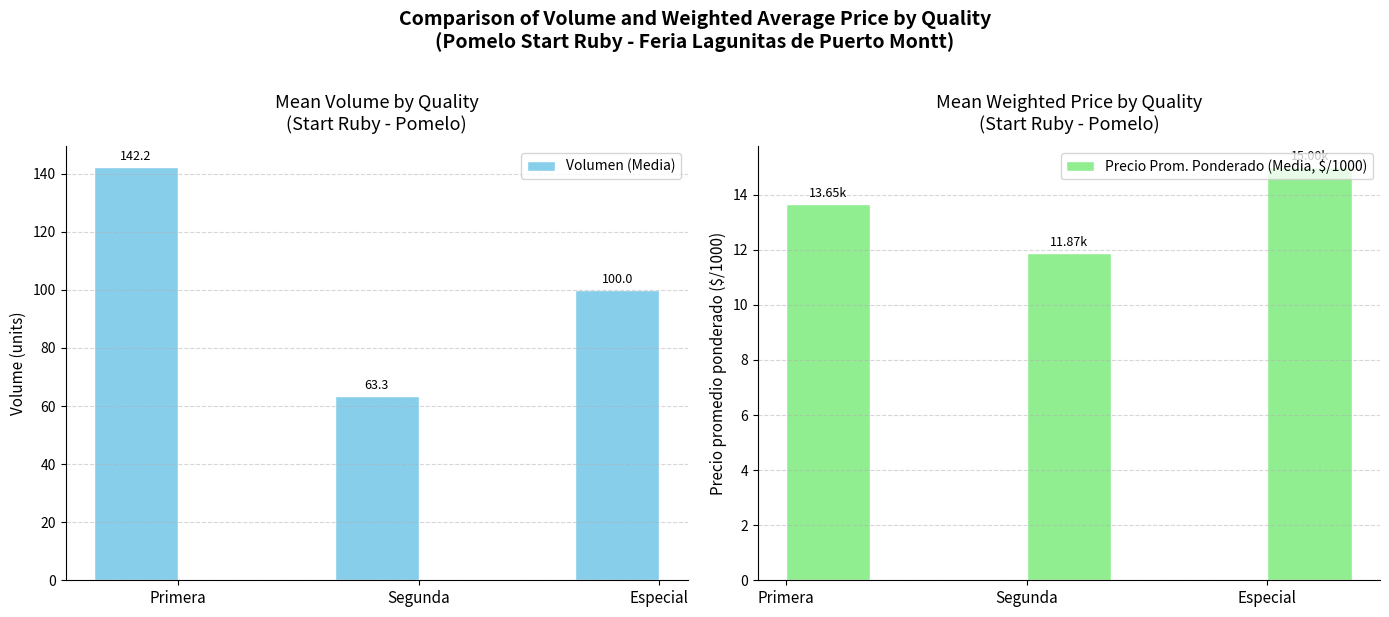

Reading left to right, transcribe all the data shown in this chart.

Volumen (Media): 142.2	63.3	100.0
Precio Prom. Ponderado (Media, $/1000): 13.7	11.9	15.0